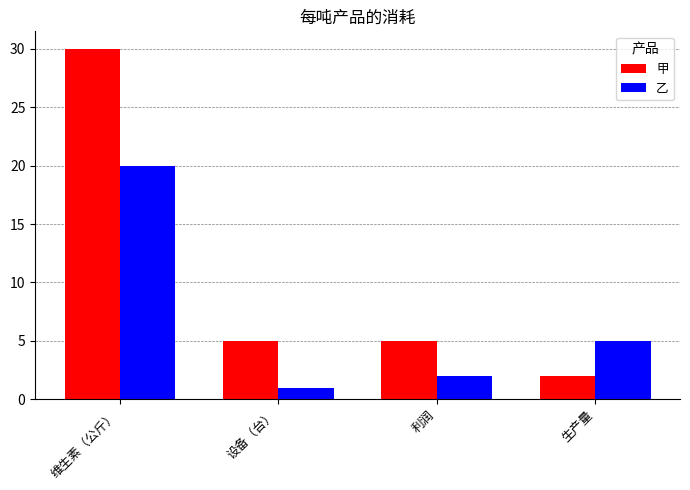

How many categories are shown in the chart?

4